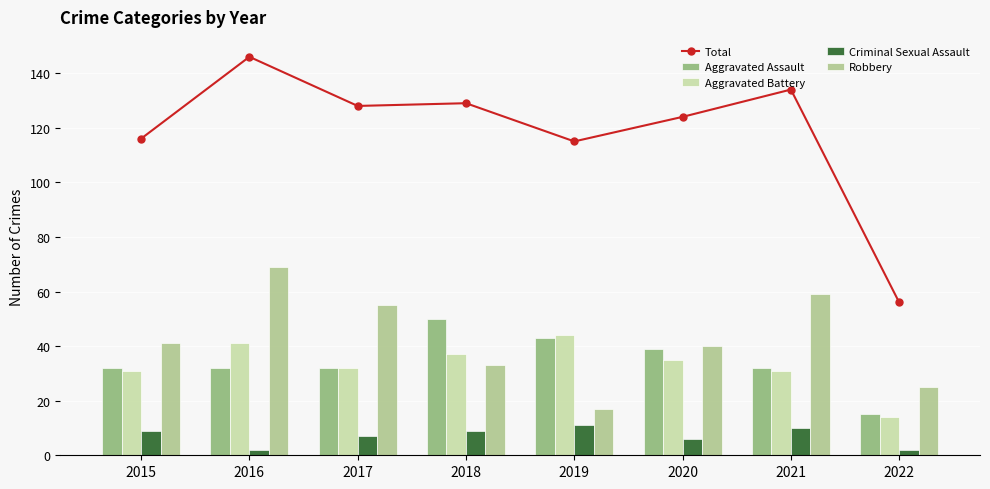

What is the highest value of the Aggravated Battery series?

44